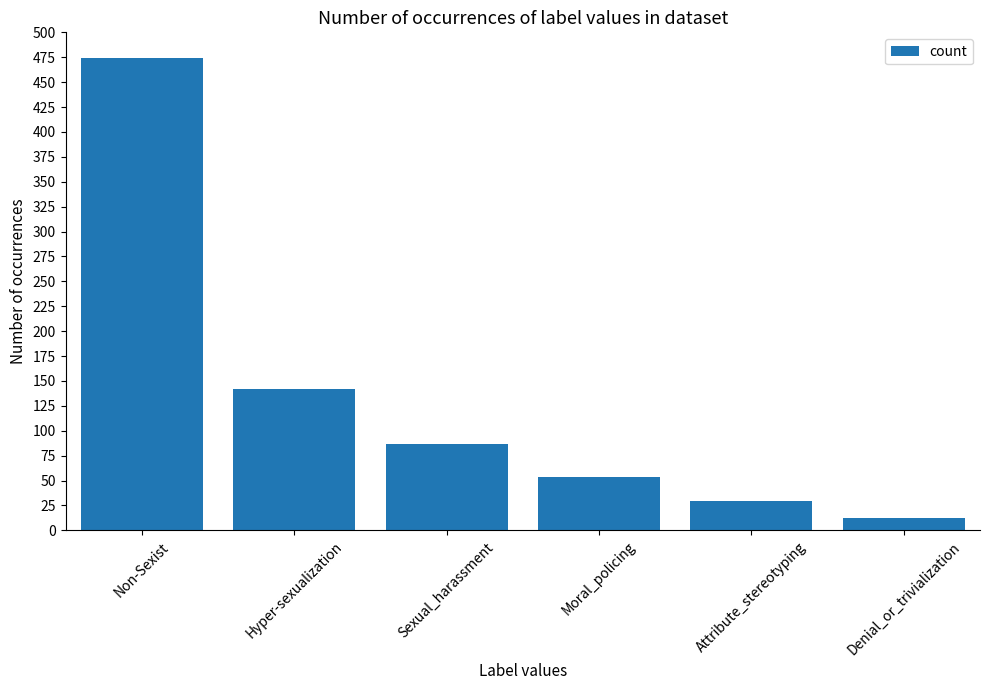

How many bars are there in total?

6